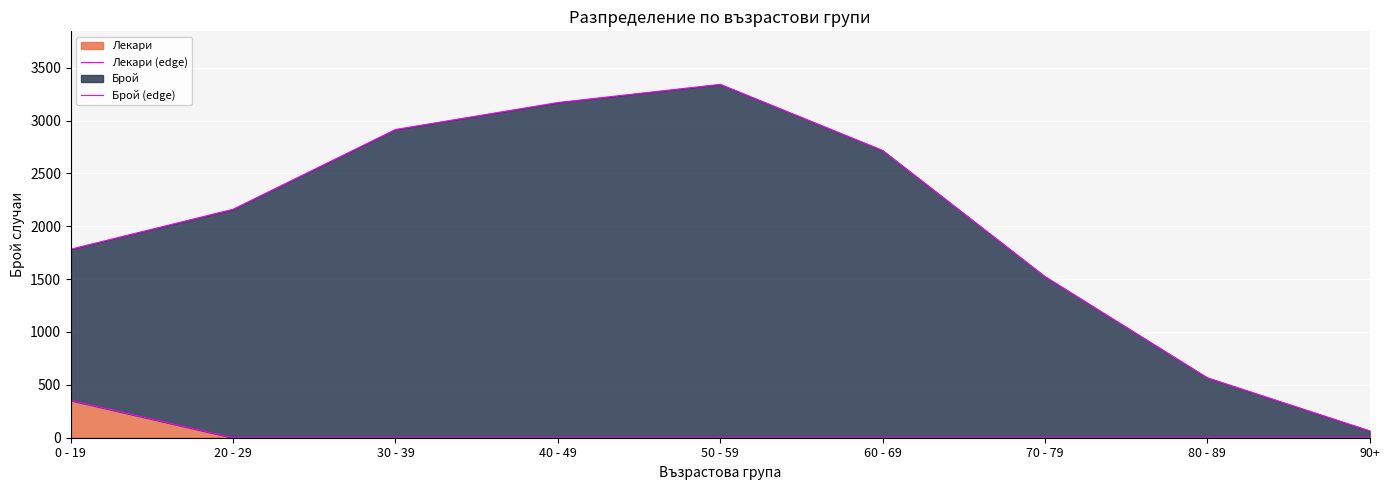

Which series has the largest range (max minus min)?

Брой (edge)